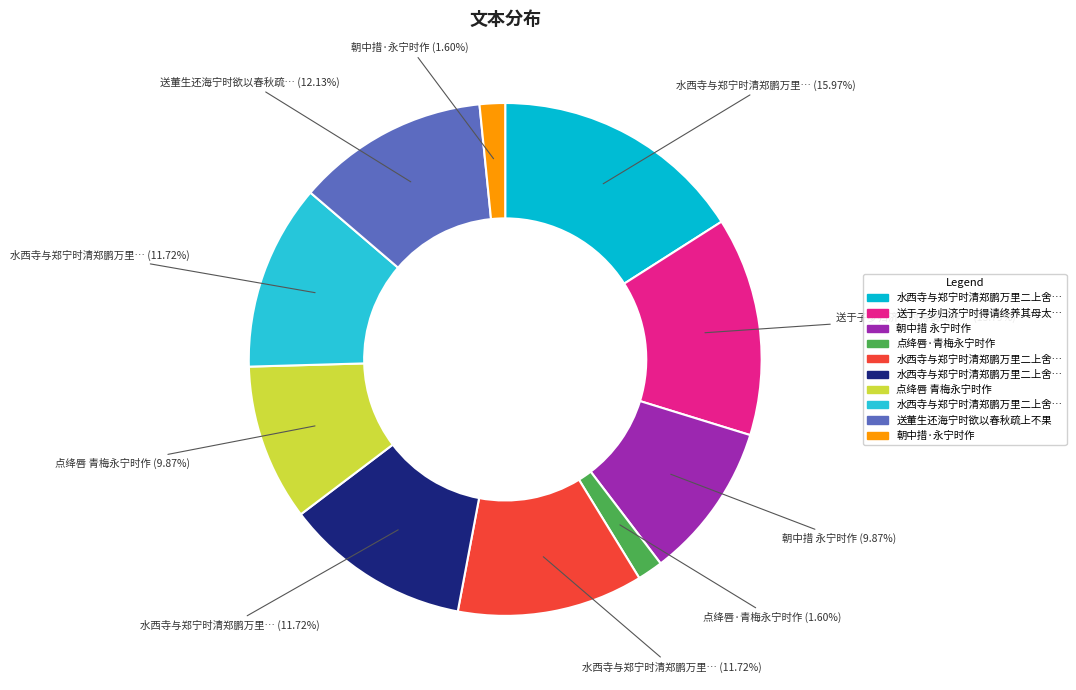

Is there any slice that represents more than half of the pie?

No